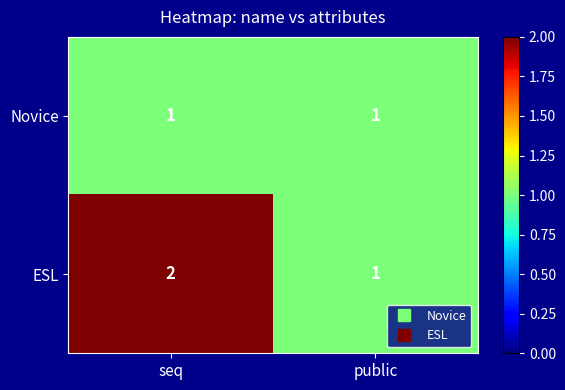

What is the minimum value shown in the chart?

1